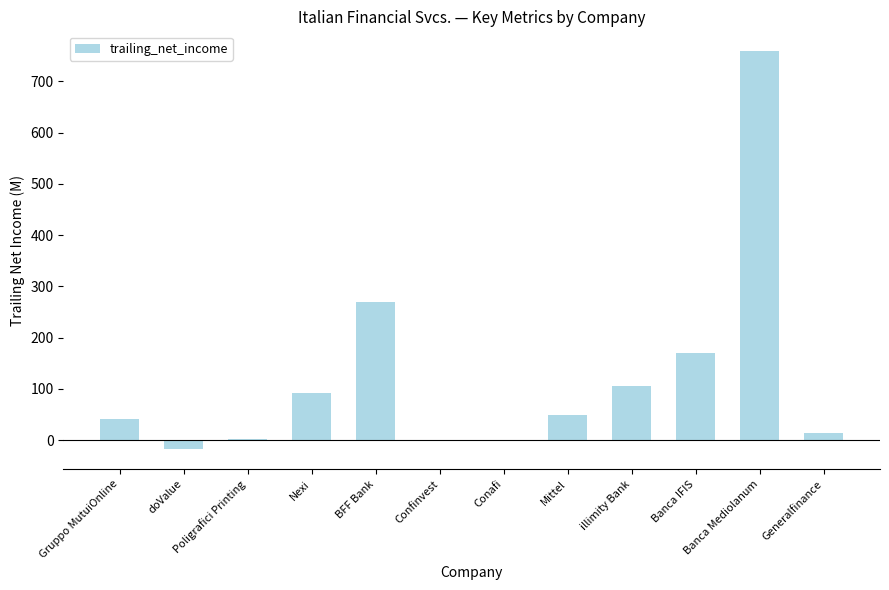

Count the number of data series in this chart.

1